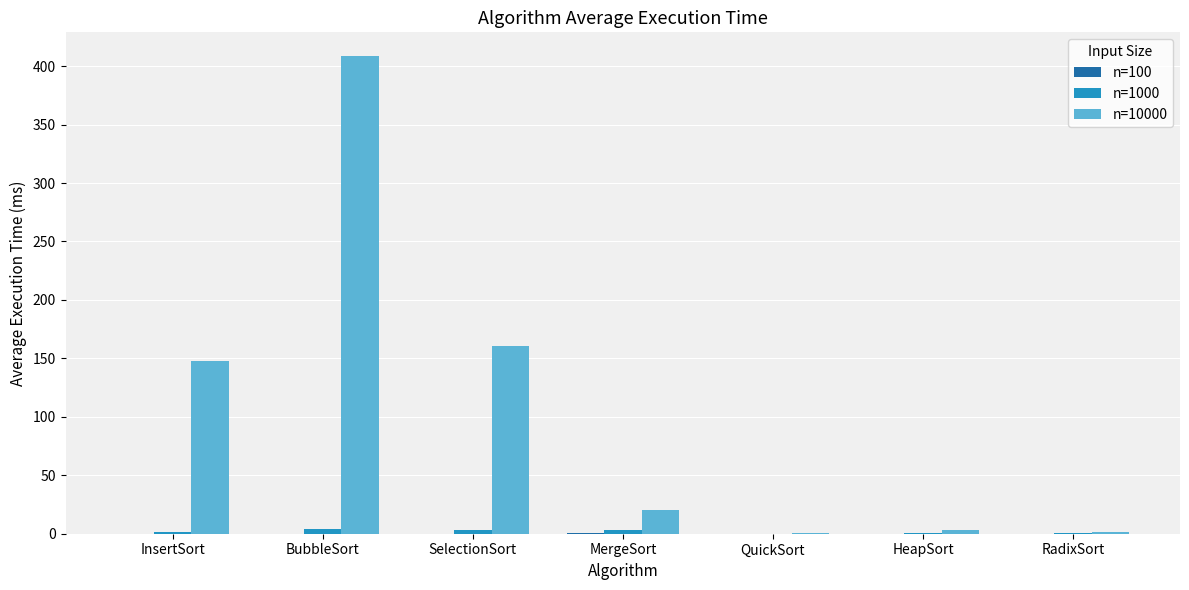

What is the greatest value displayed?

408.5